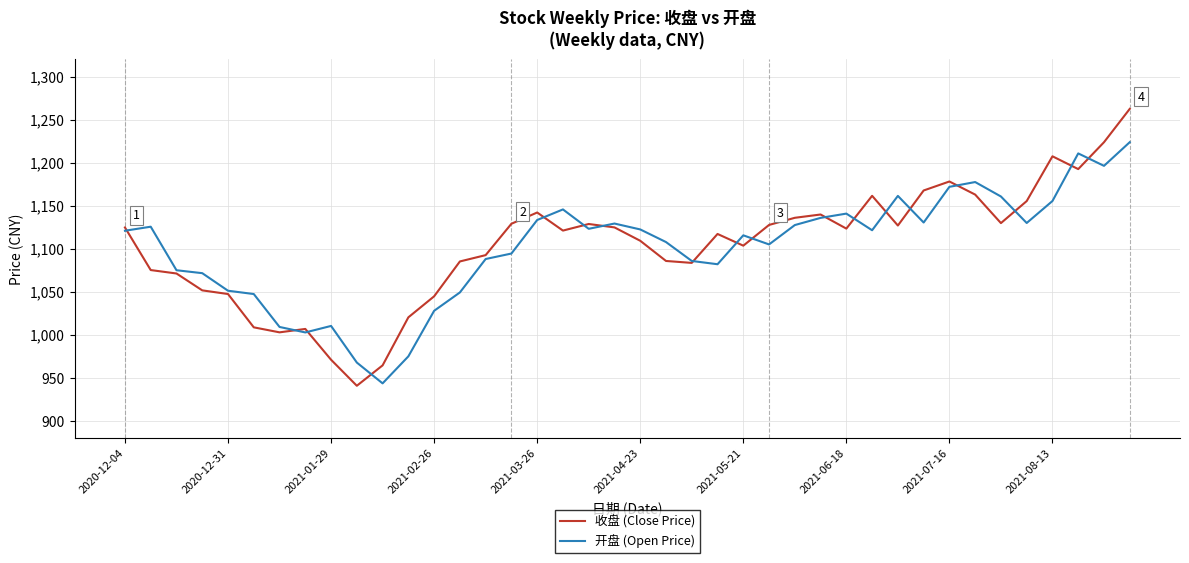

Which series has the largest range (max minus min)?

收盘 (Close Price)